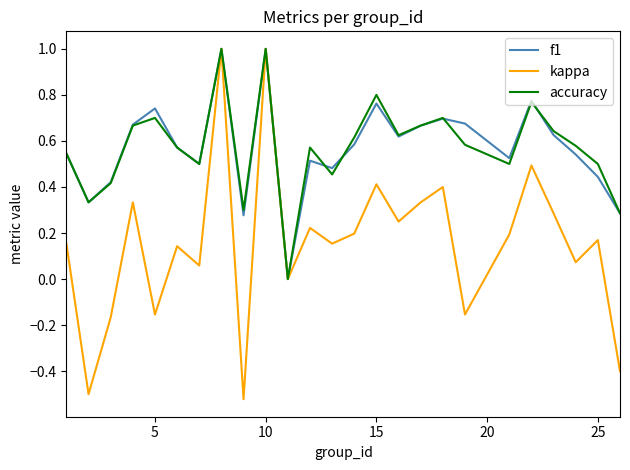

What is the maximum value for kappa?

1.0